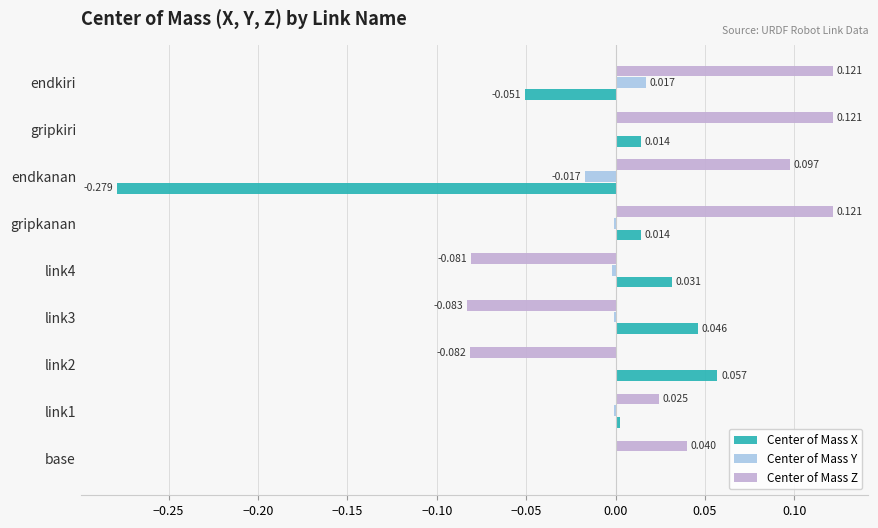

At which category is the sum across all series the highest?

gripkiri